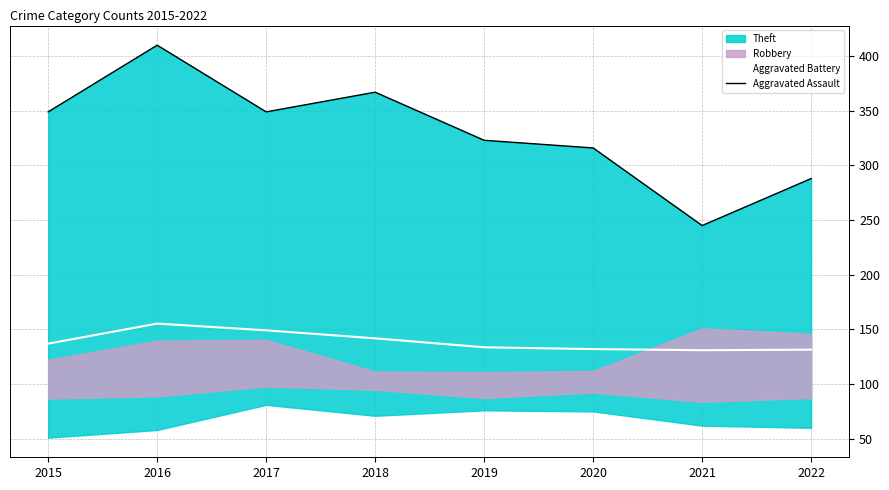

How many data points does each series have?

8